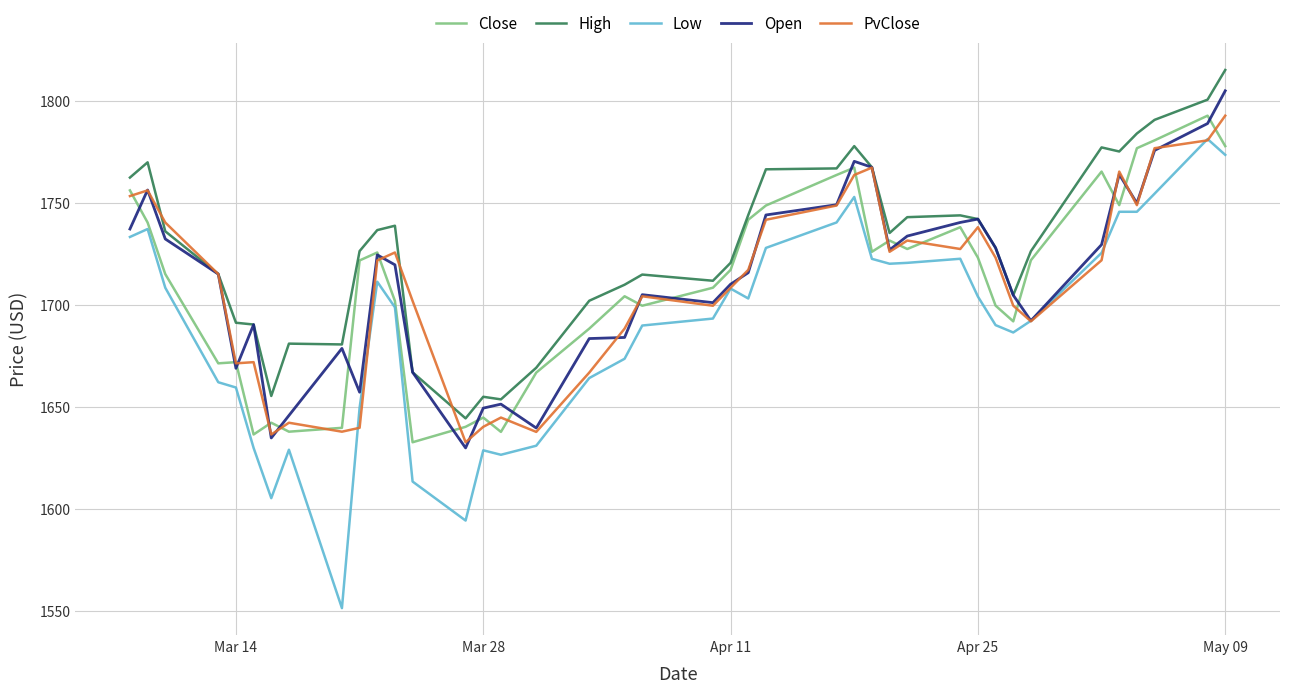

Which series has the largest range (max minus min)?

Low